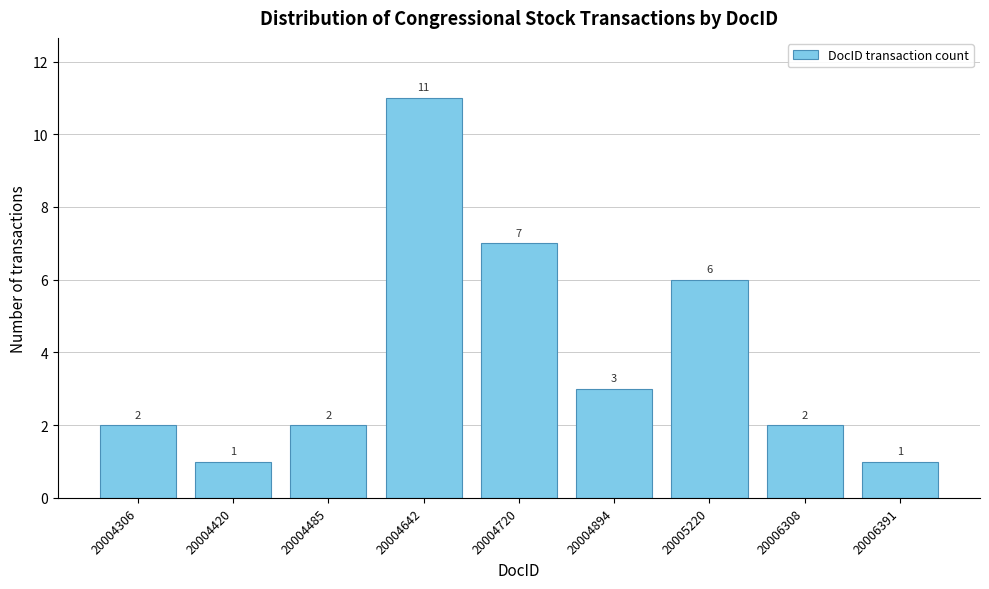

Reading left to right, extract all data points from this chart.

20004306=2	20004420=1	20004485=2	20004642=11	20004720=7	20004894=3	20005220=6	20006308=2	20006391=1